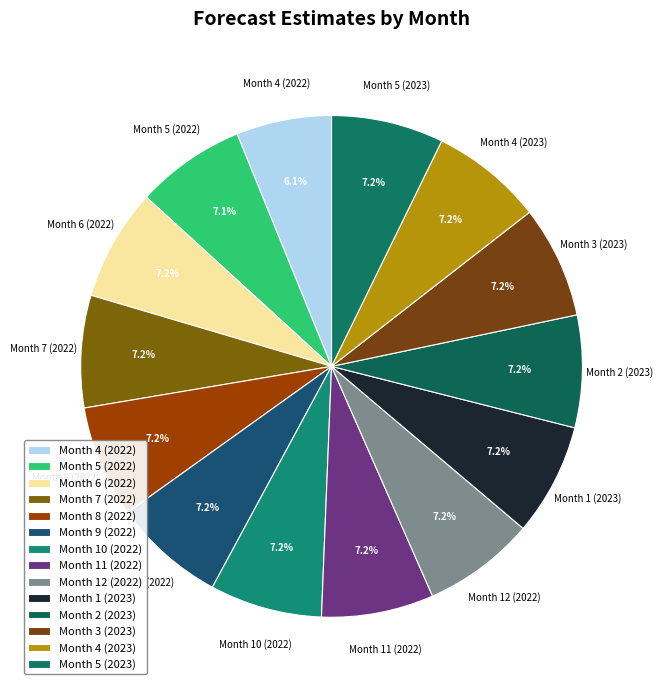

How much of the chart is everything except Month 5 (2023)?

92.8%